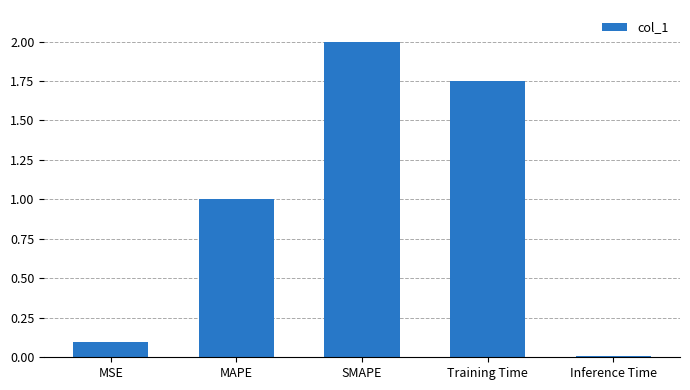

True or false: the data shows 0.1 at MSE.

True